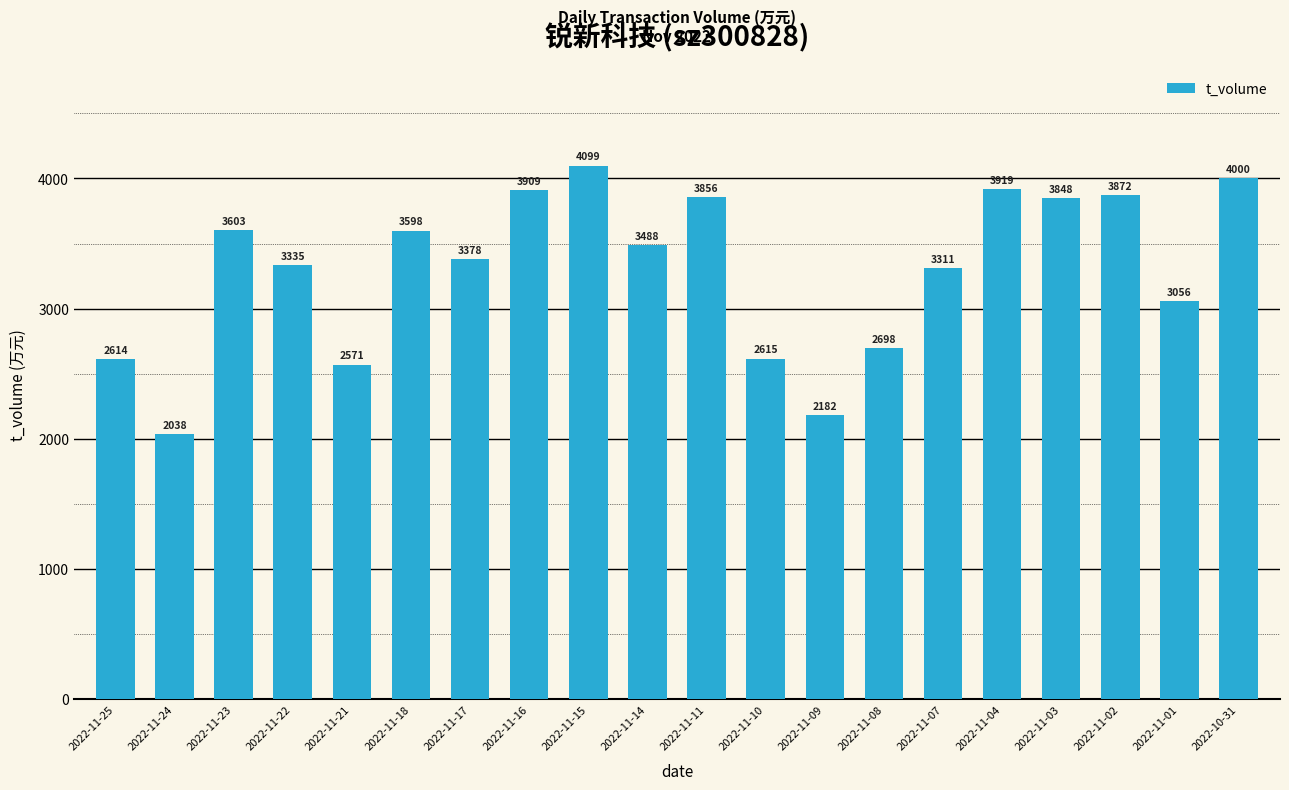

Is it true that the value at 2022-11-09 is 2182?

True